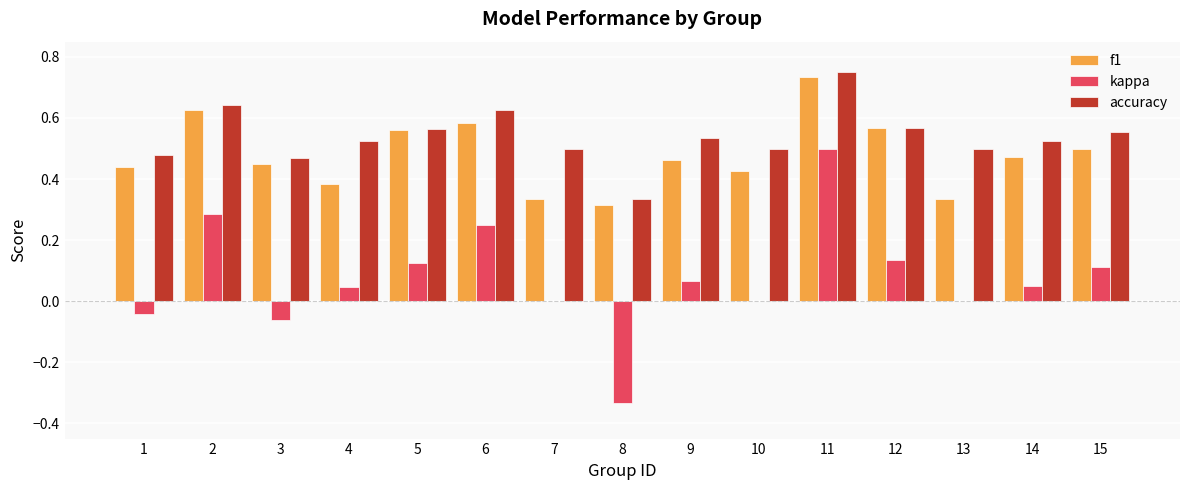

What are all the series names shown in the legend?

f1, kappa, accuracy